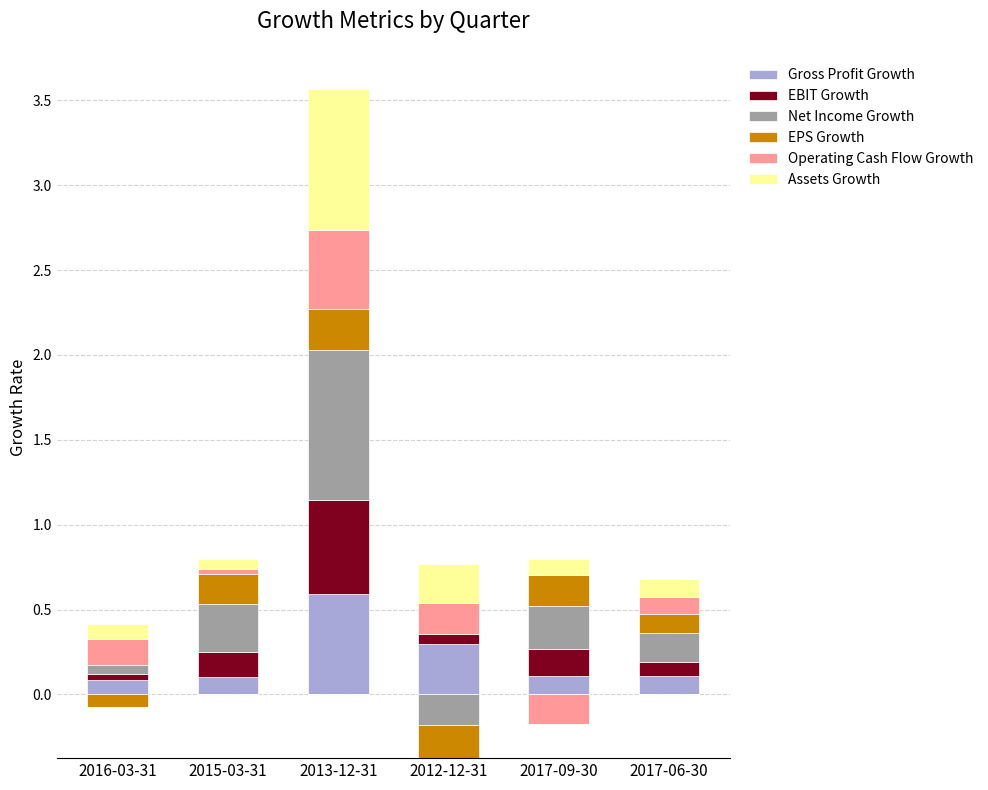

How many categories are shown in the chart?

6